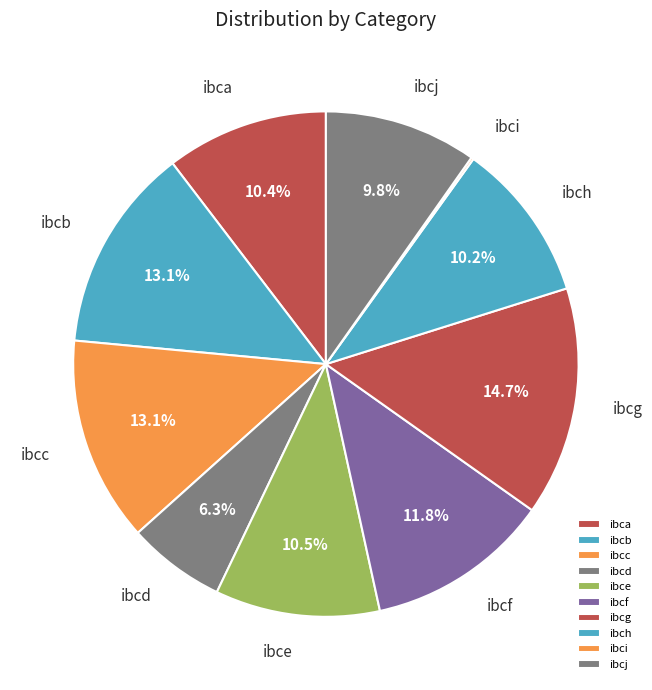

What portion of the pie excludes ibca?

89.6%